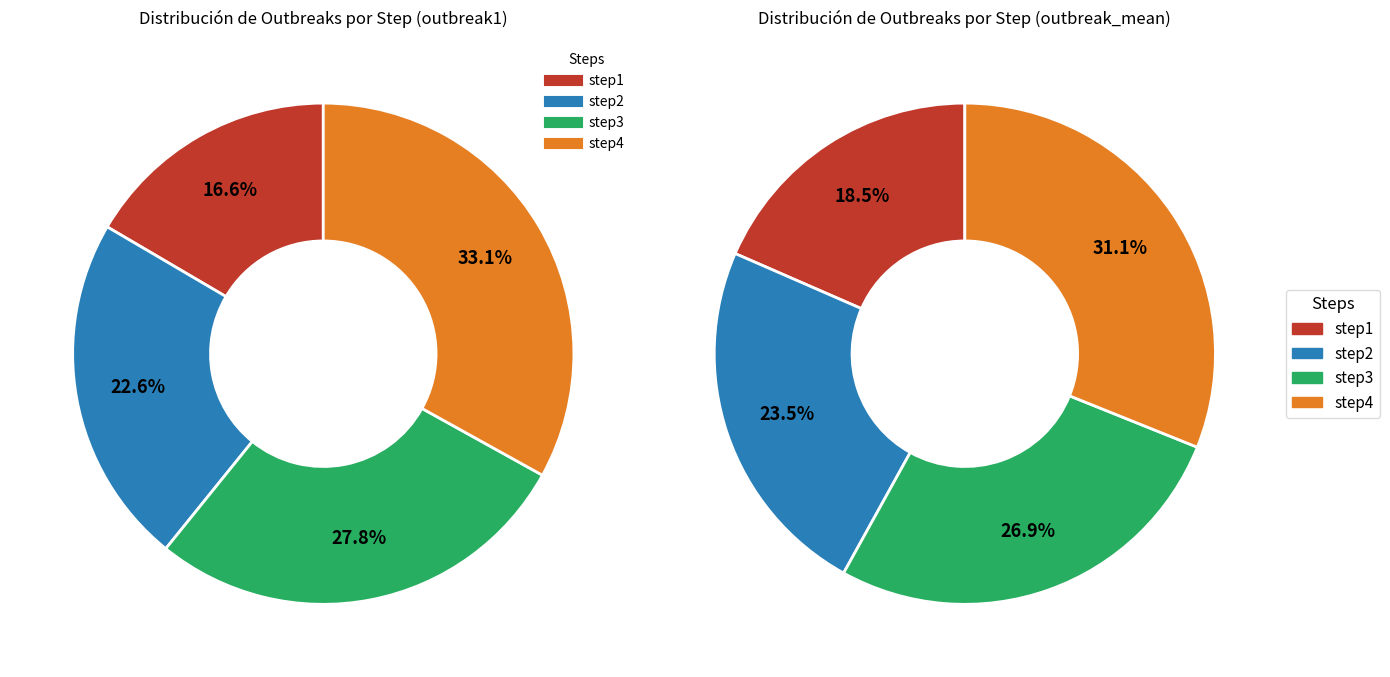

Is the sum of step1 and step3 greater than half?

No